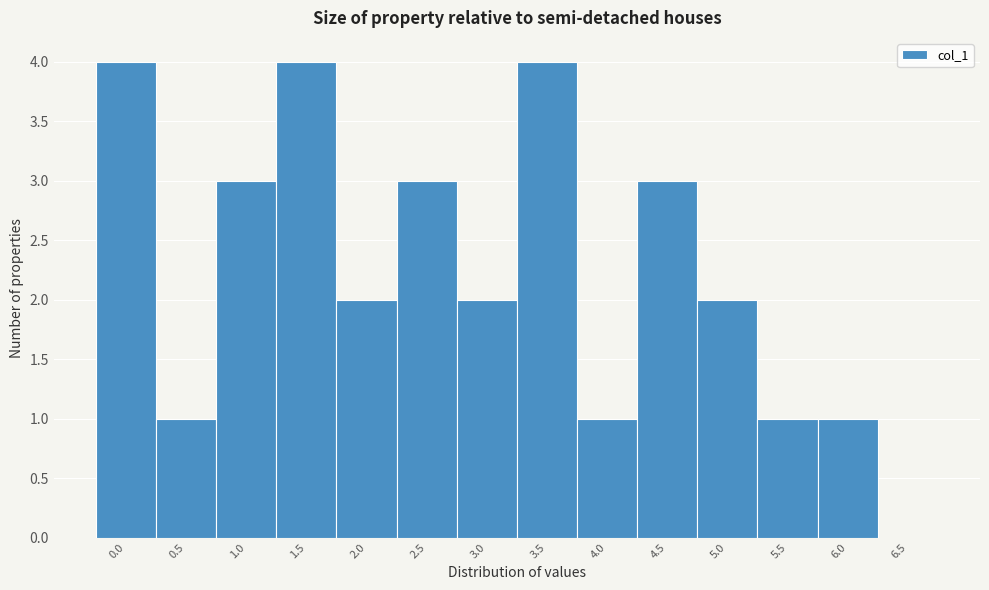

Reading left to right, transcribe all the data shown in this chart.

0.0=4	0.5=1	1.0=3	1.5=4	2.0=2	2.5=3	3.0=2	3.5=4	4.0=1	4.5=3	5.0=2	5.5=1	6.0=1	6.5=0